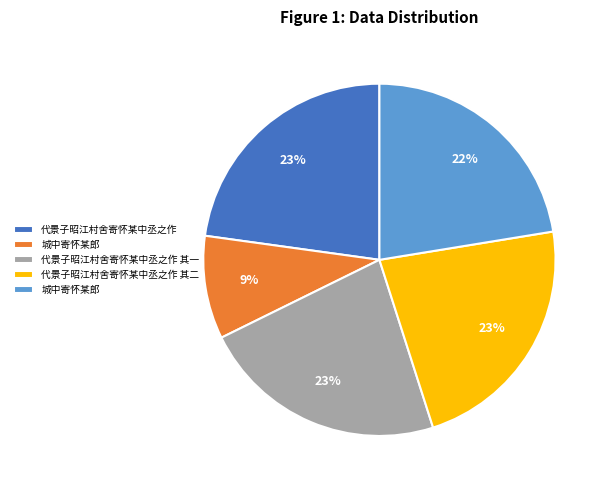

How many slices are in this pie chart?

5